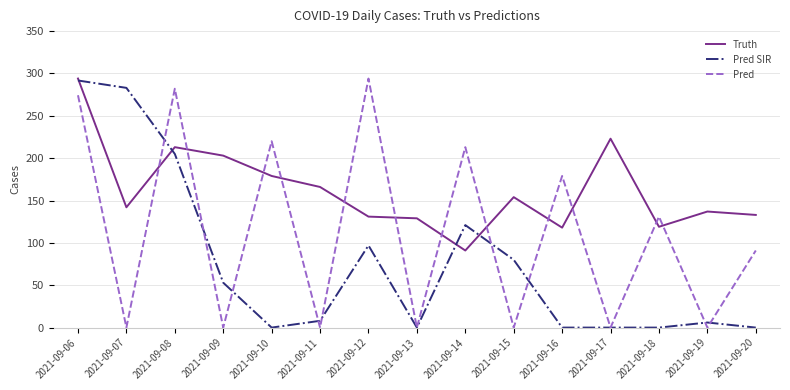

At which label does Pred SIR reach its peak?

2021-09-06